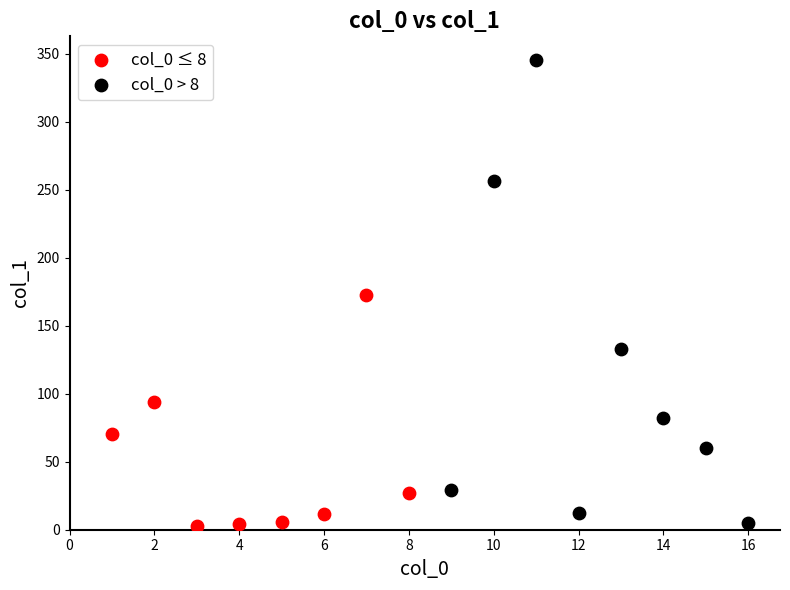

Which series has the largest Y range (max minus min)?

col_0 > 8